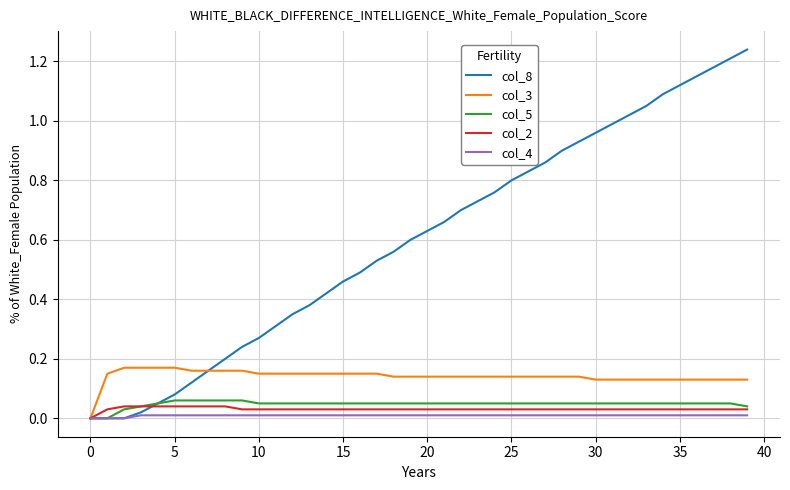

Which series has the widest spread of values?

col_8